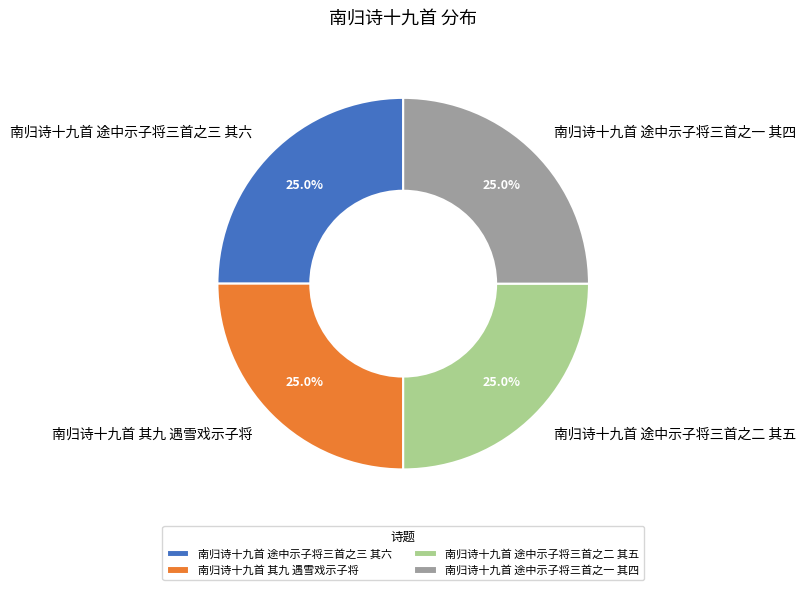

How many slices are in this pie chart?

4